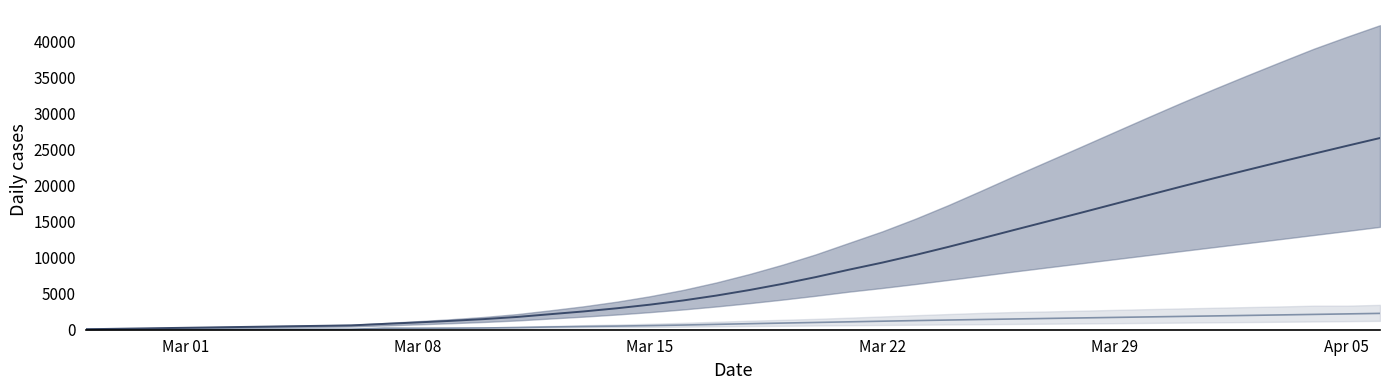

Reading left to right, what are all the values shown in this chart?

predicted_new_infected_mean: 67	67	67	67	67	67	67	67	67	206	204	217	243	298	383	448	503	570	649	744	837	923	1008	1094	1182	1266	1344	1419	1492	1565	1636	1707	1776	1844	1913	1983	2053	2123	2194	2266
predicted_current_infected_mean: 67	134	201	268	335	402	469	535	602	808	1012	1229	1473	1771	2154	2535	2971	3475	4057	4734	5504	6360	7301	8328	9304	10365	11493	12669	13863	15044	16233	17436	18642	19837	21006	22152	23282	24397	25497	26582